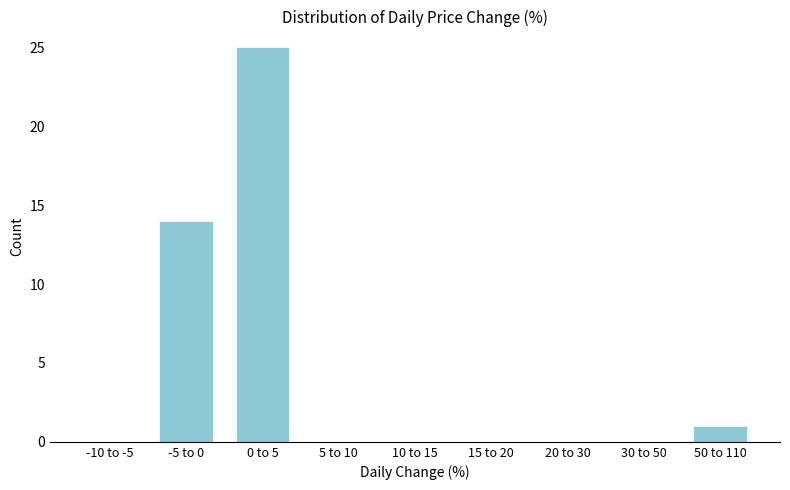

Reading left to right, transcribe all the data shown in this chart.

-10 to -5=0	-5 to 0=14	0 to 5=25	5 to 10=0	10 to 15=0	15 to 20=0	20 to 30=0	30 to 50=0	50 to 110=1